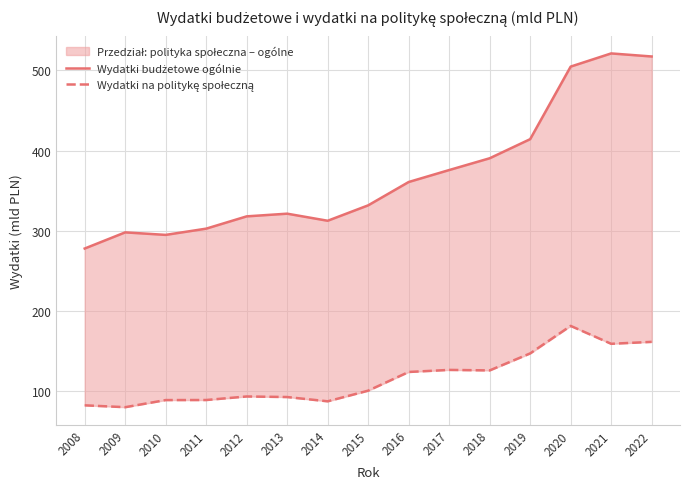

In Wydatki budżetowe ogólnie, how many points are lower than both neighbors (excluding endpoints)?

2